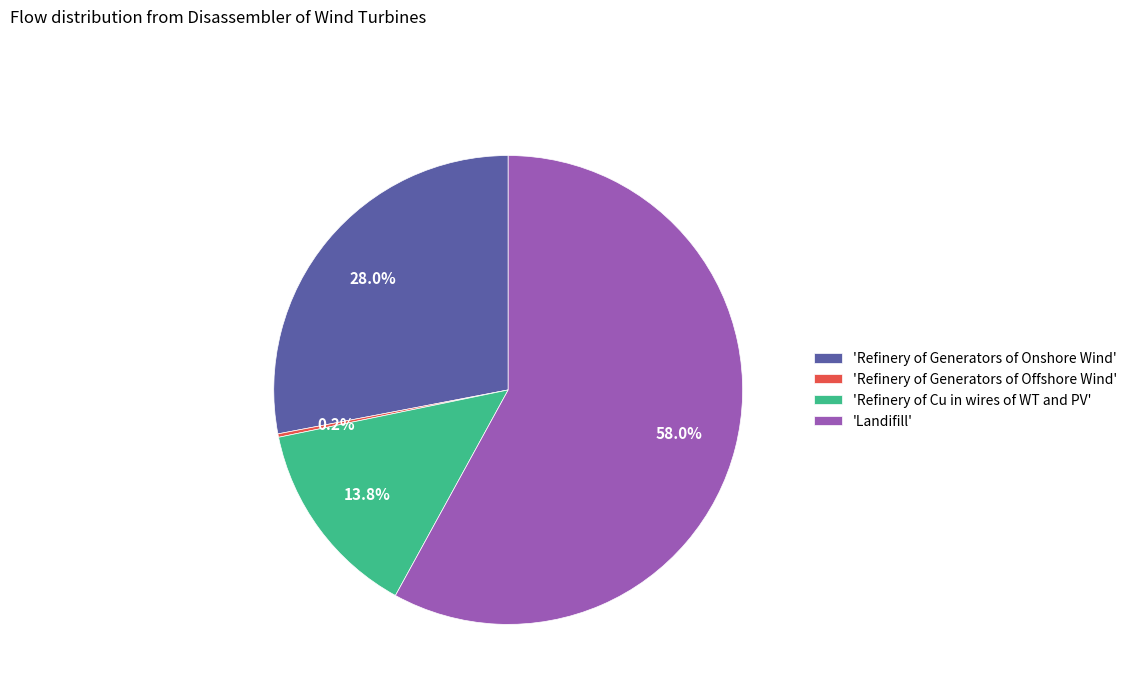

Which slice is the largest?

'Landifill'